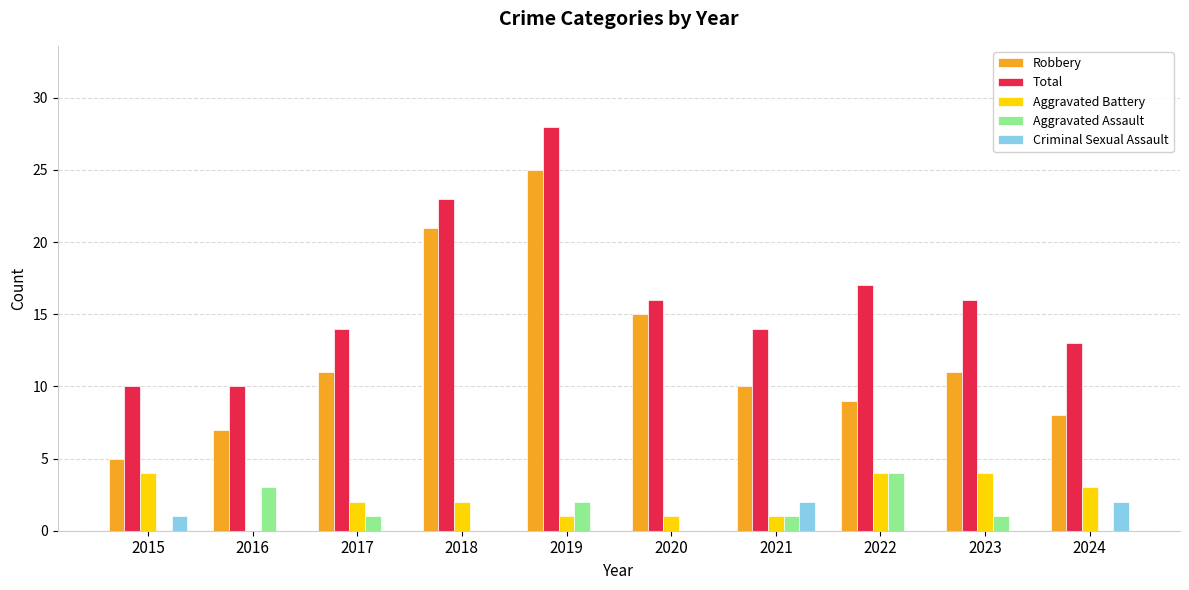

What is the sum of the Robbery values at 2022 and 2023?

20